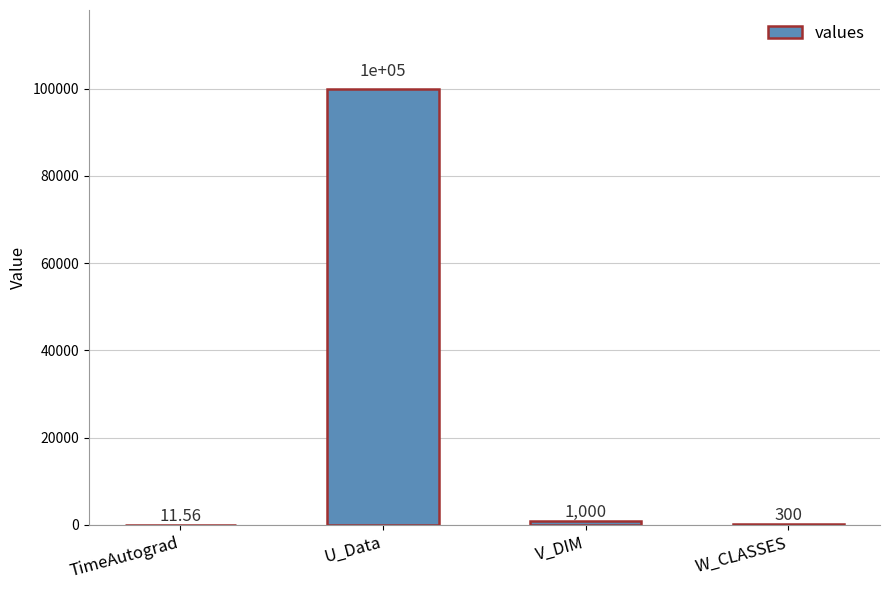

What is the change in value from V_DIM to W_CLASSES?

-700.0